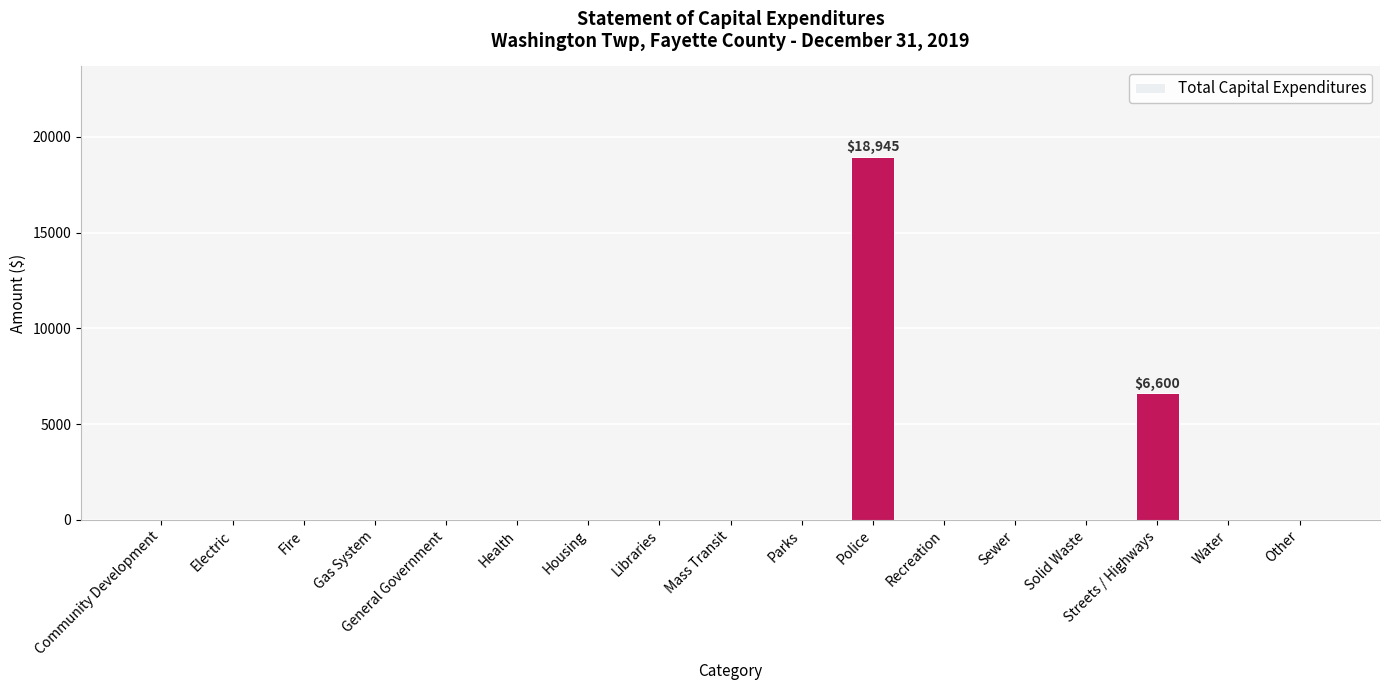

Which label corresponds to the largest value in the chart?

Police